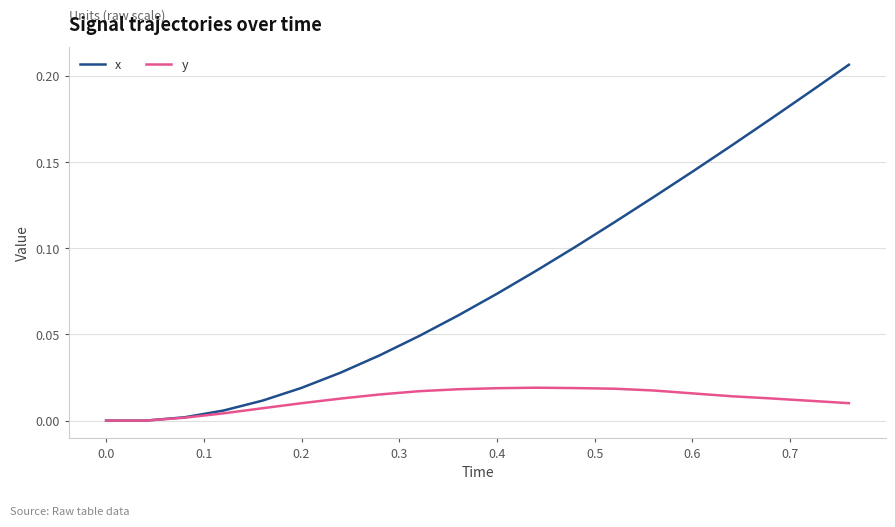

Rank the series by their maximum value, from lowest to highest.

y, x